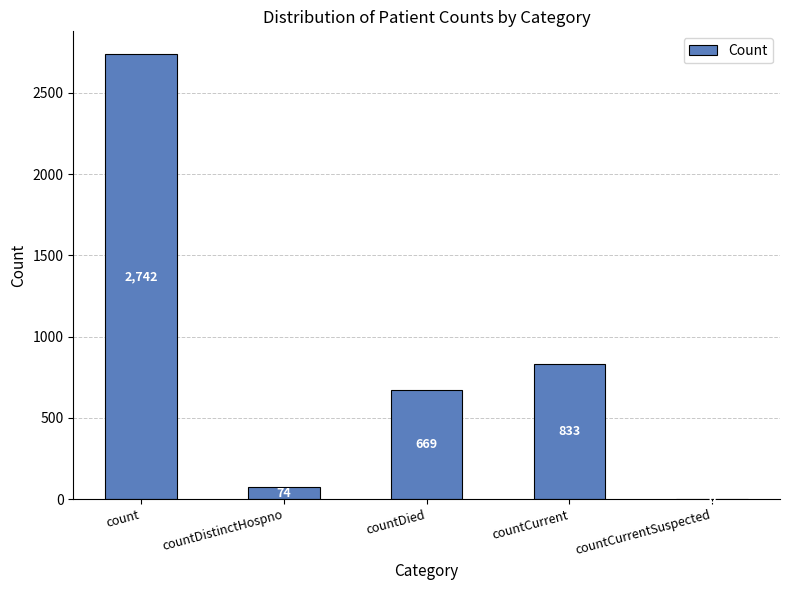

What is the sum of all values?

4318